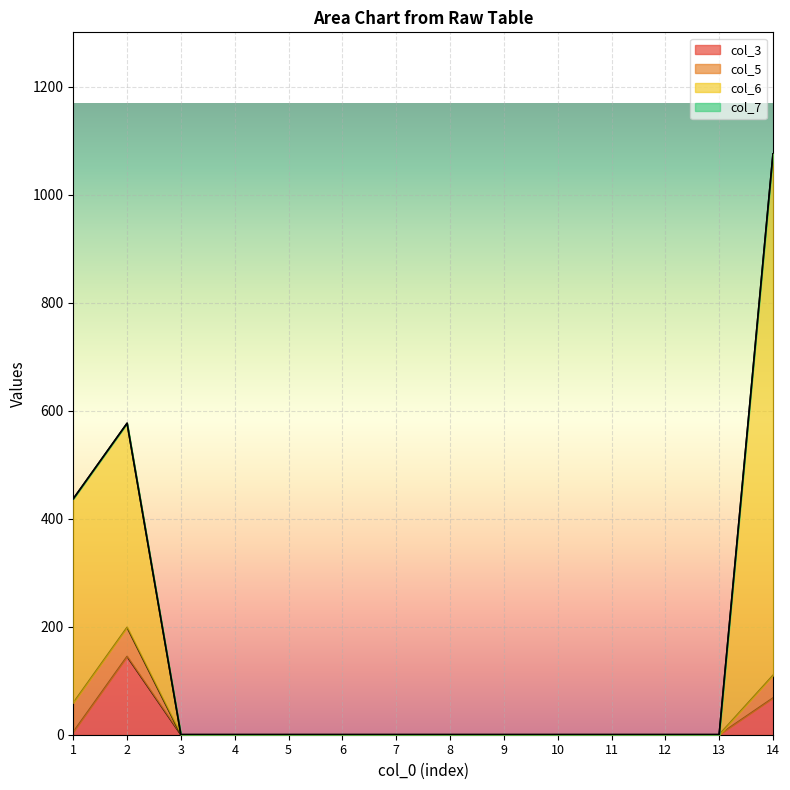

How many lines are shown in the chart?

4